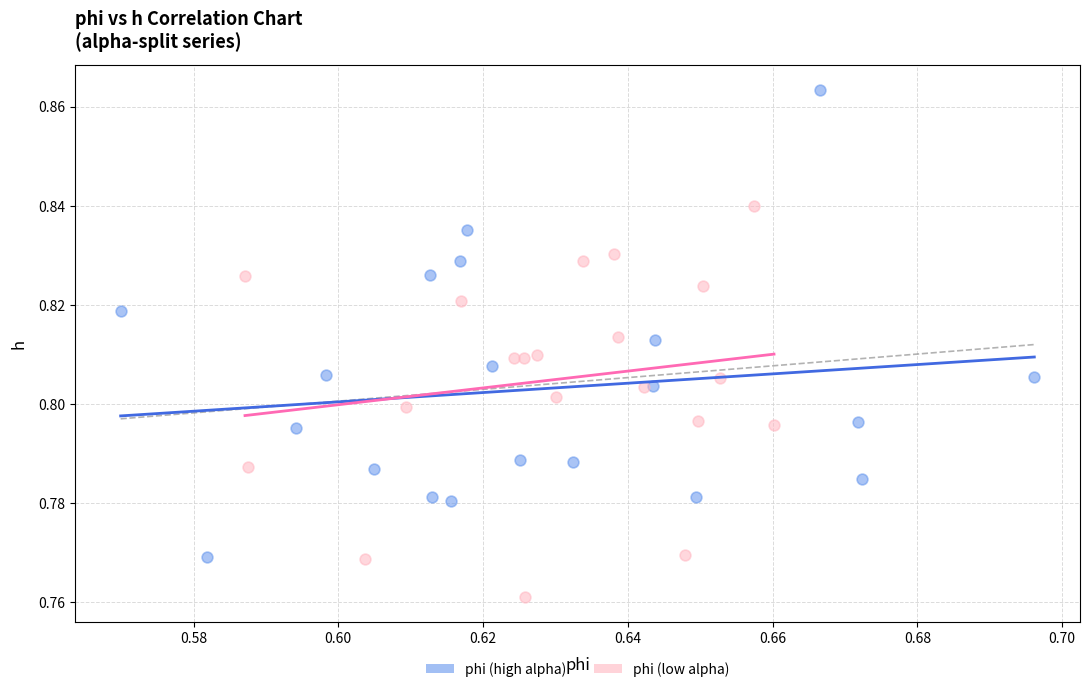

Which series has the widest spread of Y values?

phi (high alpha)